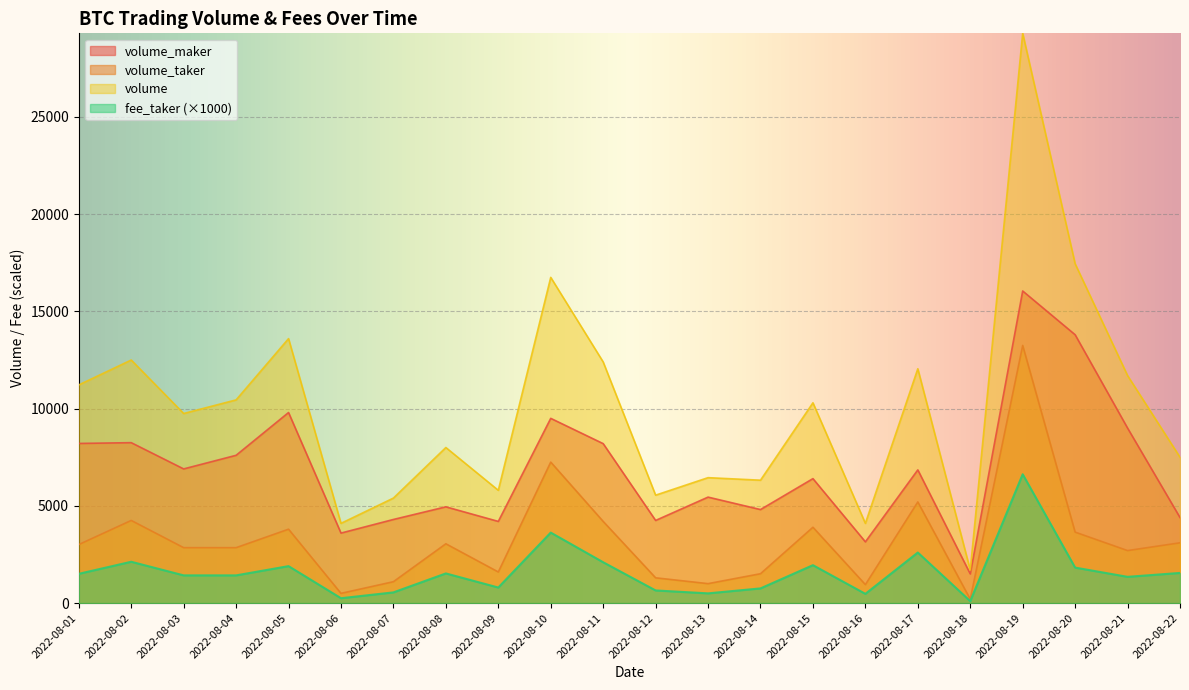

Reading right to left, list all the values displayed in this chart.

volume_maker: 4400	9000	13800	16050	1500	6850	3150	6400	4810	5450	4250	8200	9500	4200	4950	4300	3600	9800	7600	6900	8250	8210
volume_taker: 3100	2700	3650	13250	200	5200	950	3900	1510	1000	1300	4200	7250	1600	3050	1100	500	3800	2850	2850	4250	3010
volume: 7500	11700	17450	29300	1700	12050	4100	10300	6320	6450	5550	12400	16750	5800	8000	5400	4100	13600	10450	9750	12500	11220
fee_taker: 1550	1350	1825	6625	100	2600	475	1950	755	500	650	2100	3625	800	1525	550	250	1900	1425	1425	2125	1505